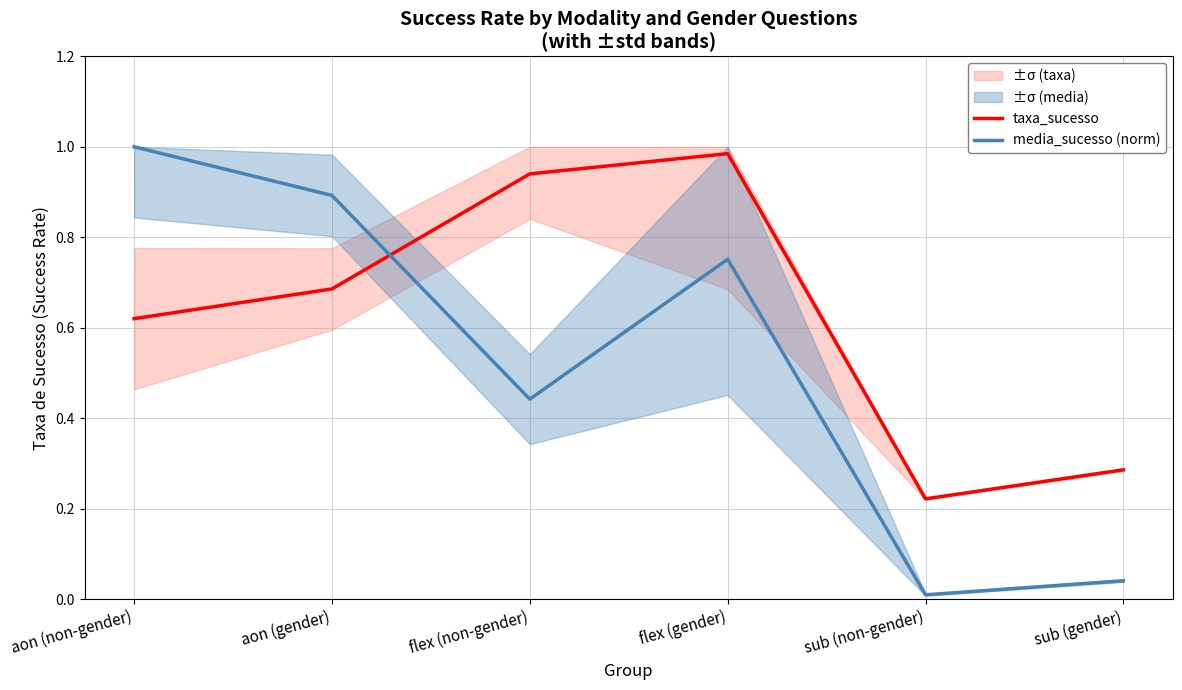

Which label corresponds to the largest value in the chart?

aon (non-gender)